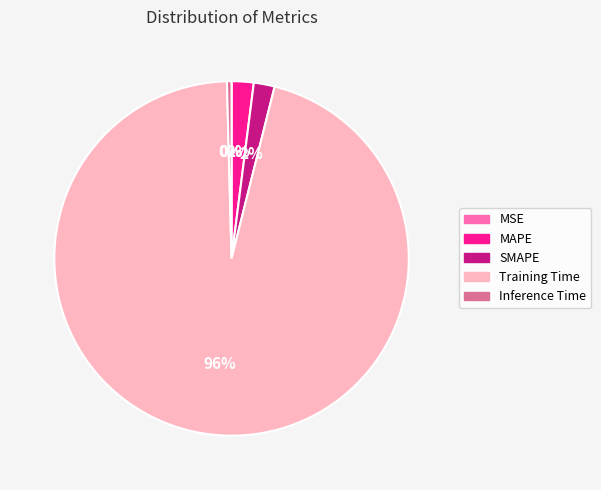

Which has a higher value, Inference Time or MAPE?

MAPE